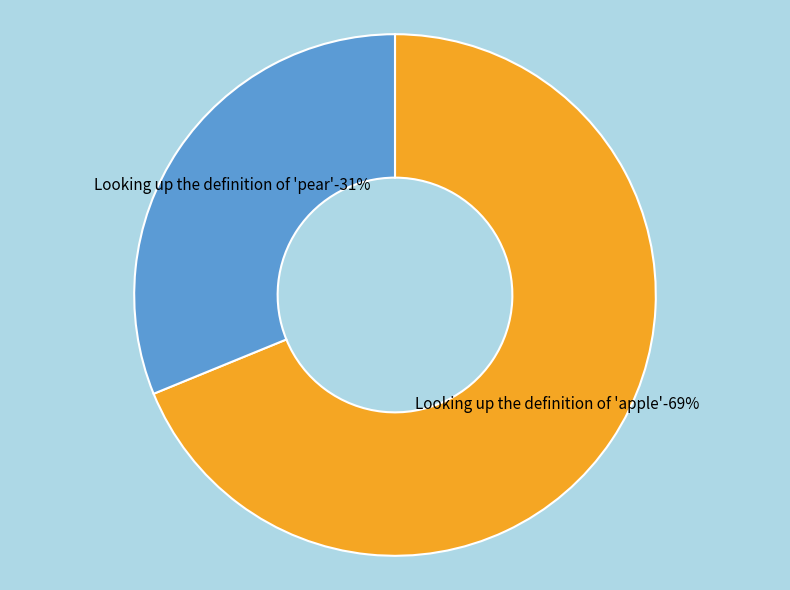

Is Looking up the definition of 'apple' the majority of the pie?

Yes